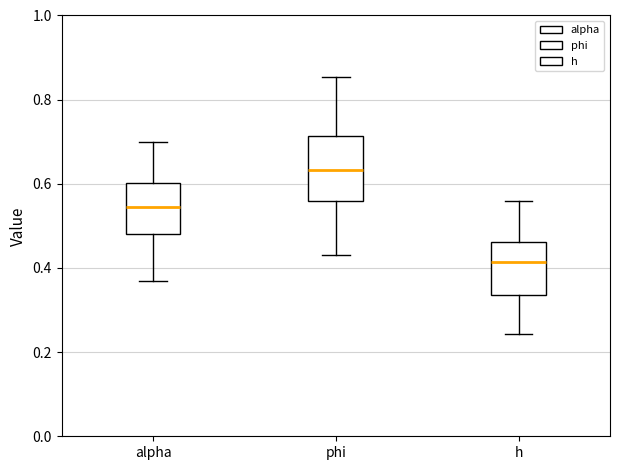

Comparing the boxes themselves (not the whiskers), which one is the tallest?

phi